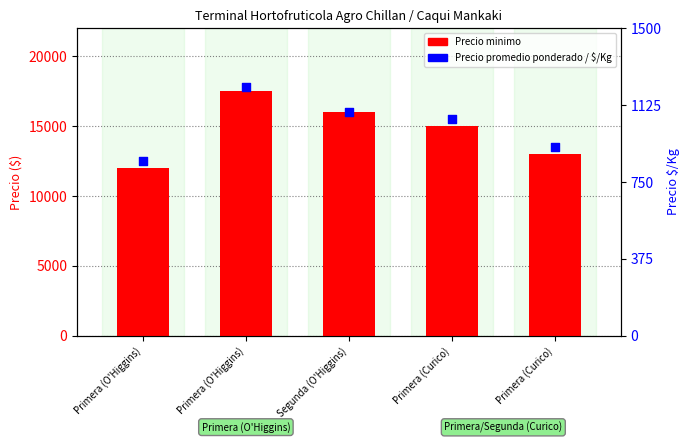

Which series reaches the minimum Y coordinate?

Precio minimo